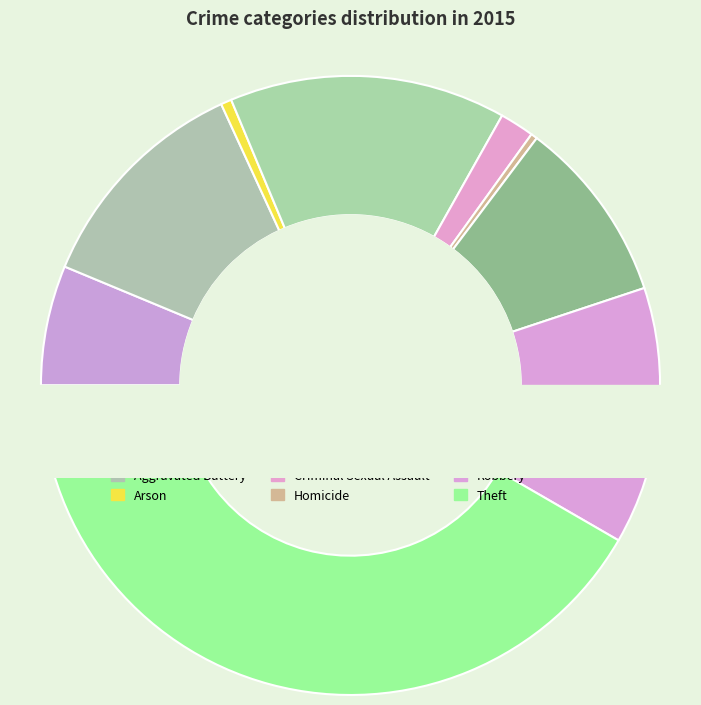

To the nearest percent, what is the combined percentage of Criminal Sexual Assault and Motor Vehicle Theft?

11%